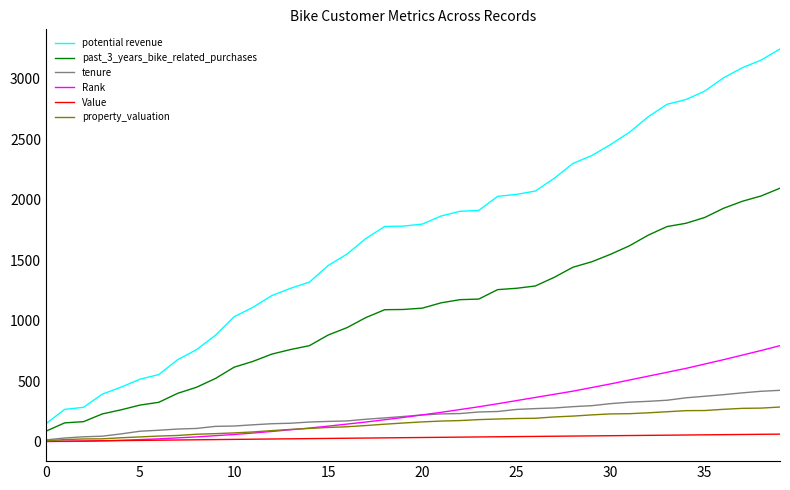

What are all the series names shown in the legend?

potential revenue, past_3_years_bike_related_purchases, tenure, Rank, Value, property_valuation